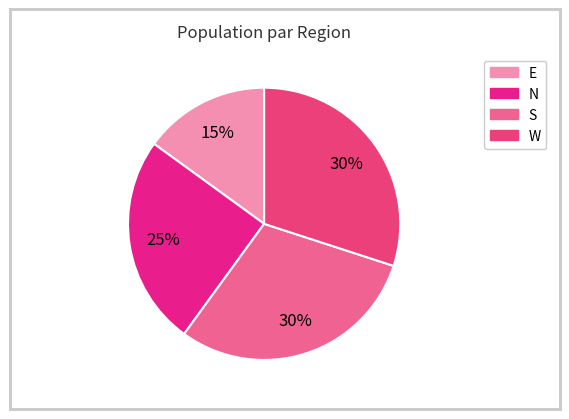

Does S account for over 50% of the chart?

No